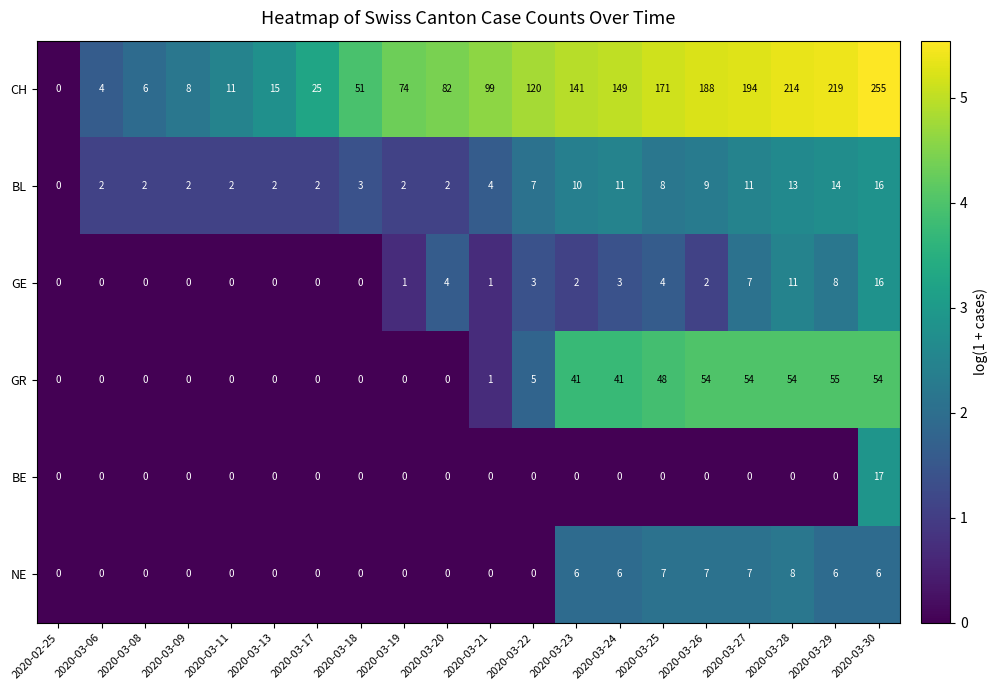

Which series has the largest total across all categories?

CH